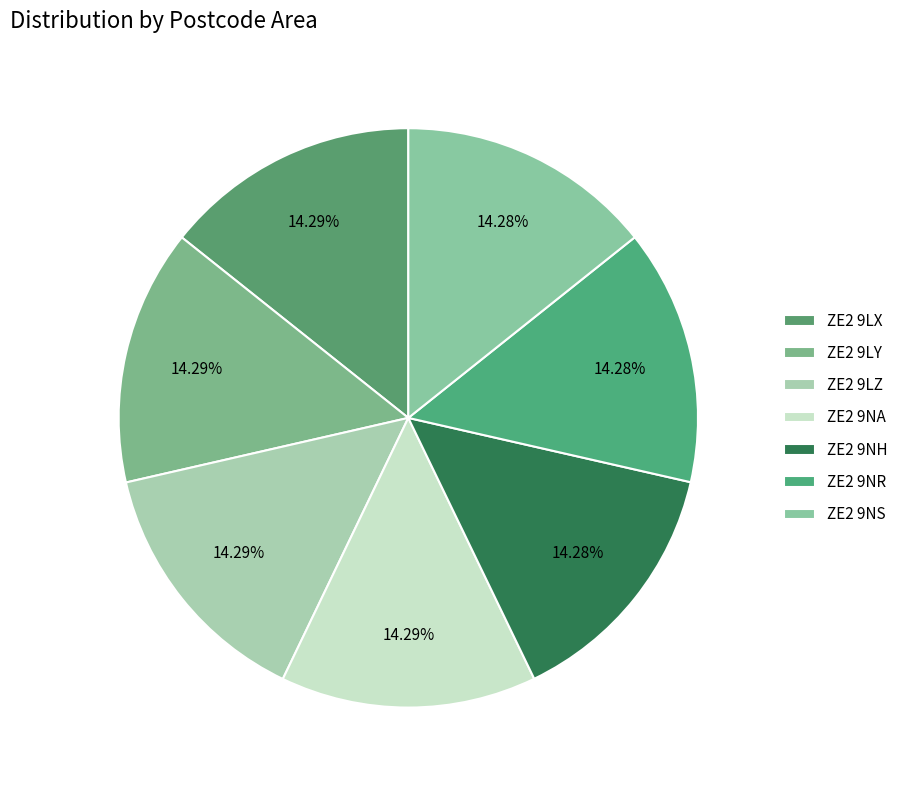

What is the largest slice in the pie chart?

ZE2 9LX